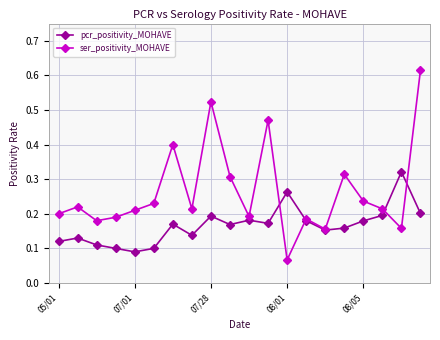

Which series has the largest total across all categories?

ser_positivity_MOHAVE